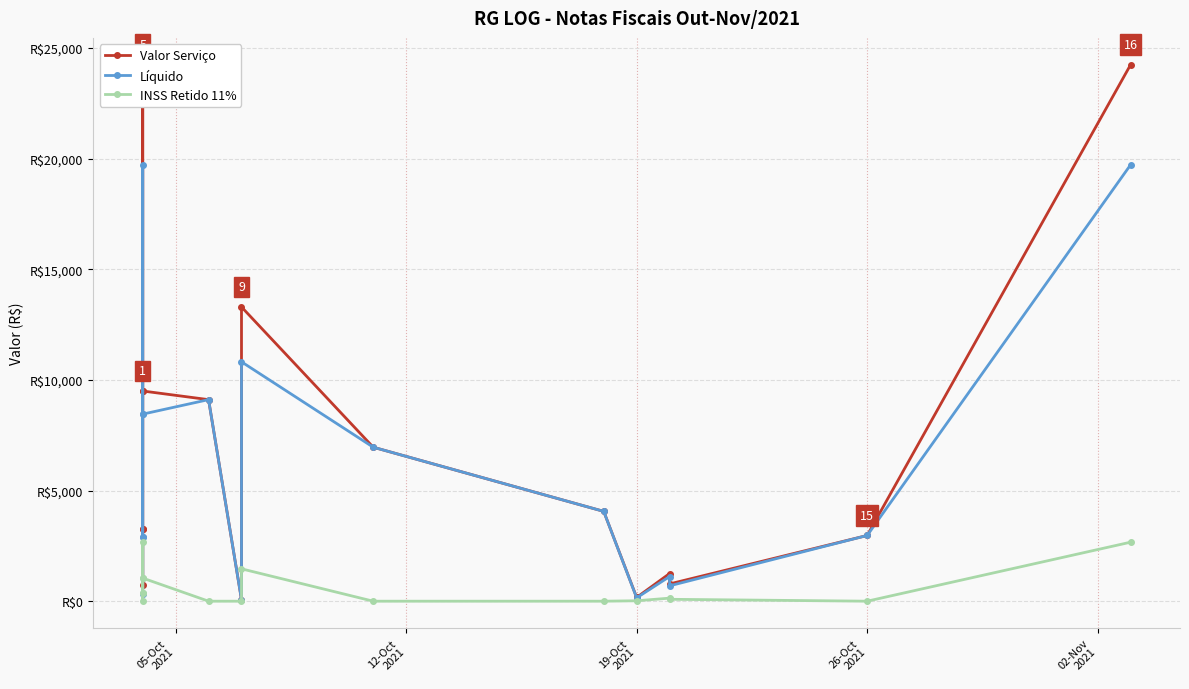

What value does the Líquido series have at 02-Nov
2021?

19725.8